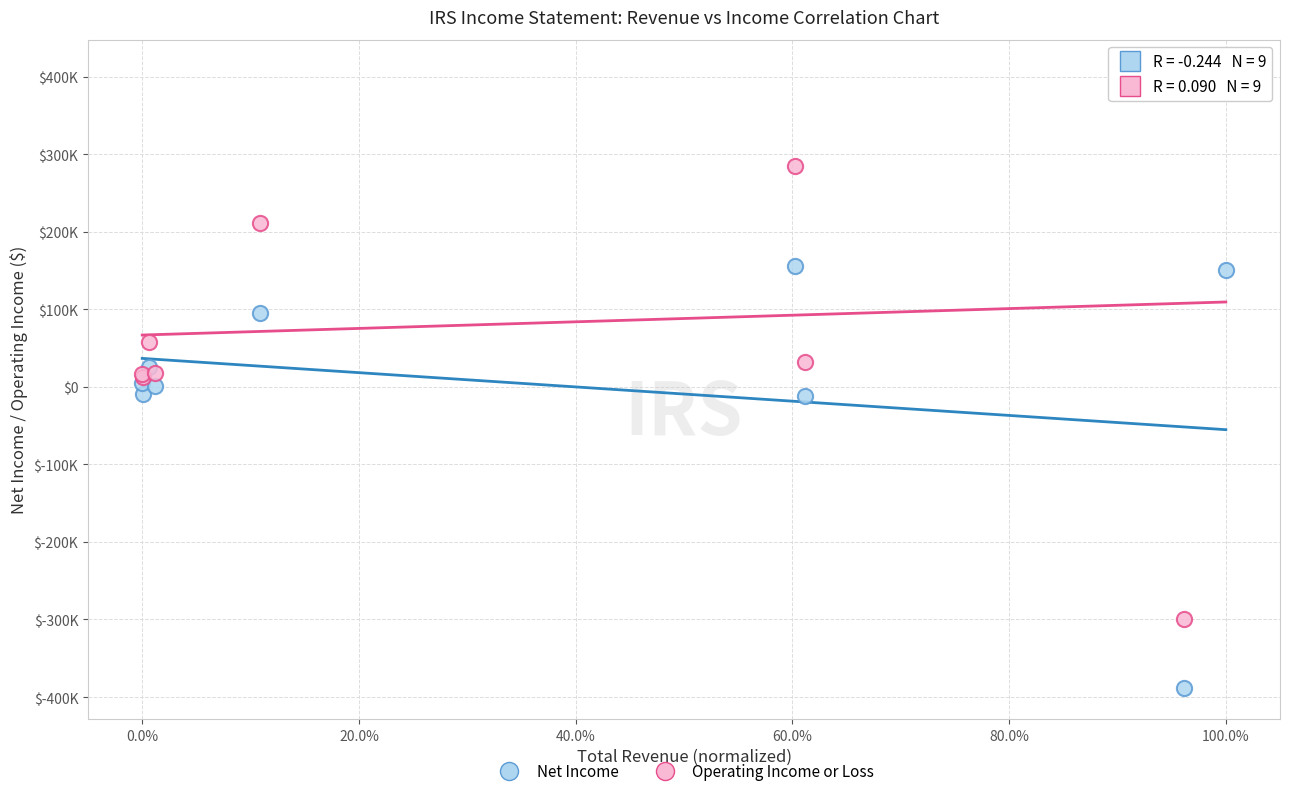

Which series reaches the minimum Y coordinate?

Net Income